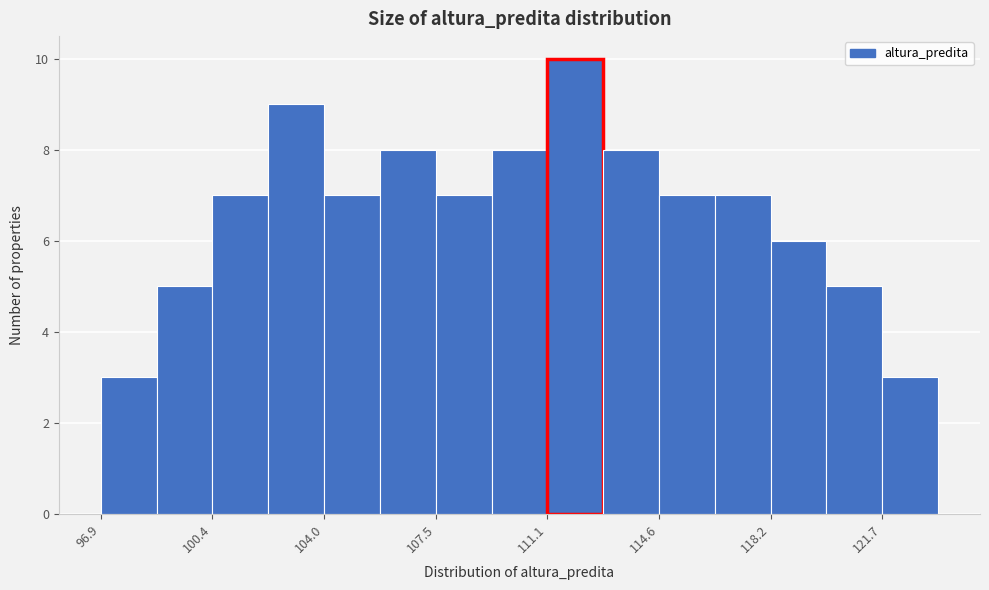

Read against the x-axis, roughly where is the centre of the tallest bar?

112.0